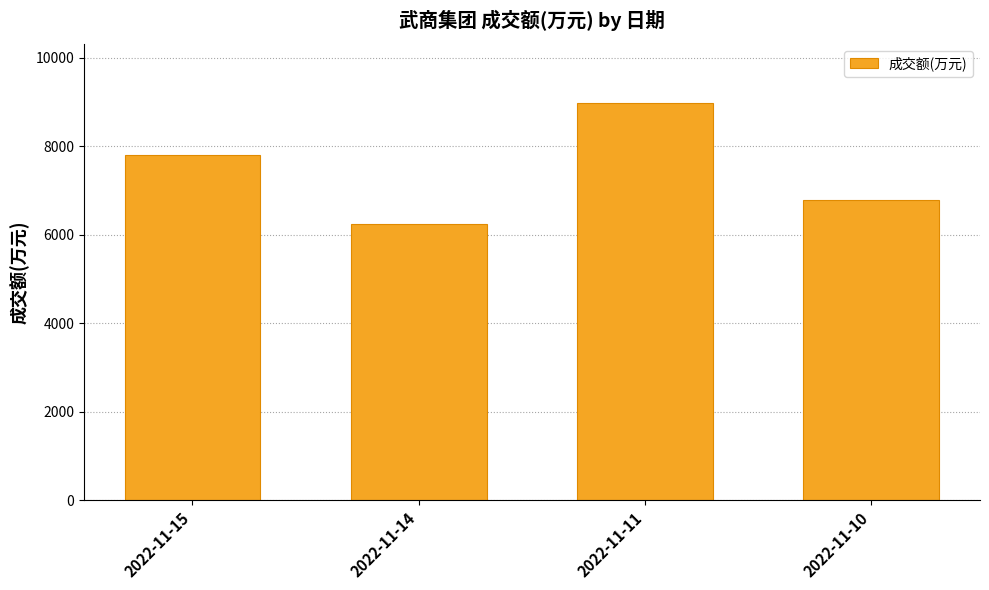

Reading left to right, what are all the values shown in this chart?

2022-11-15=7811	2022-11-14=6234	2022-11-11=8968	2022-11-10=6793